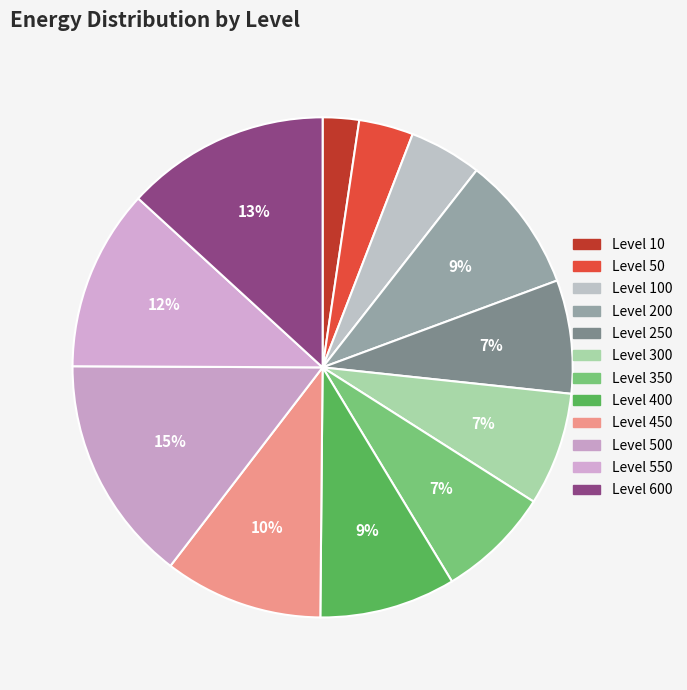

Which category has the biggest portion of the pie?

Level 500